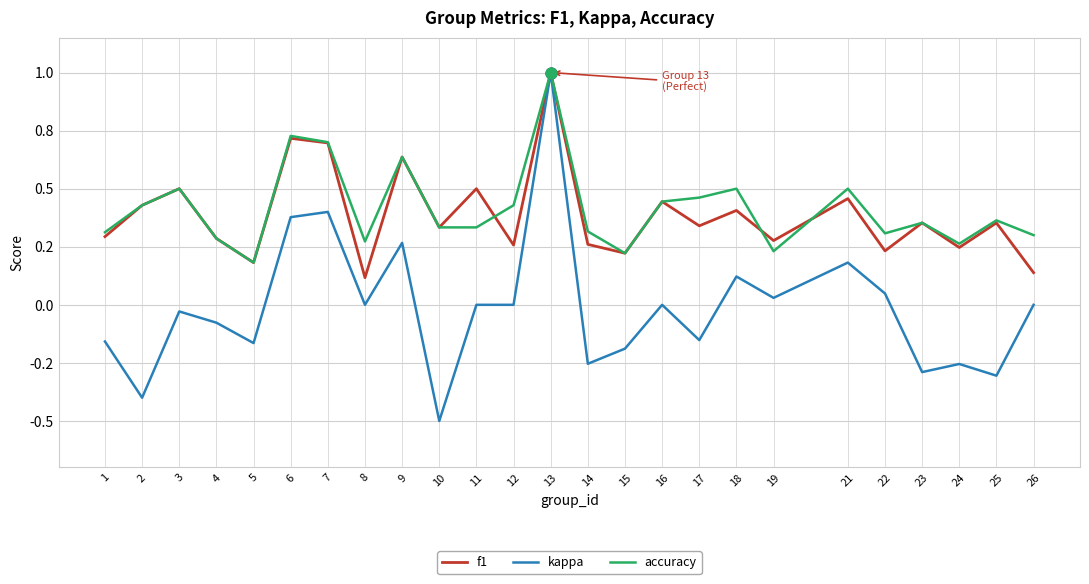

Which series has the largest total across all categories?

accuracy